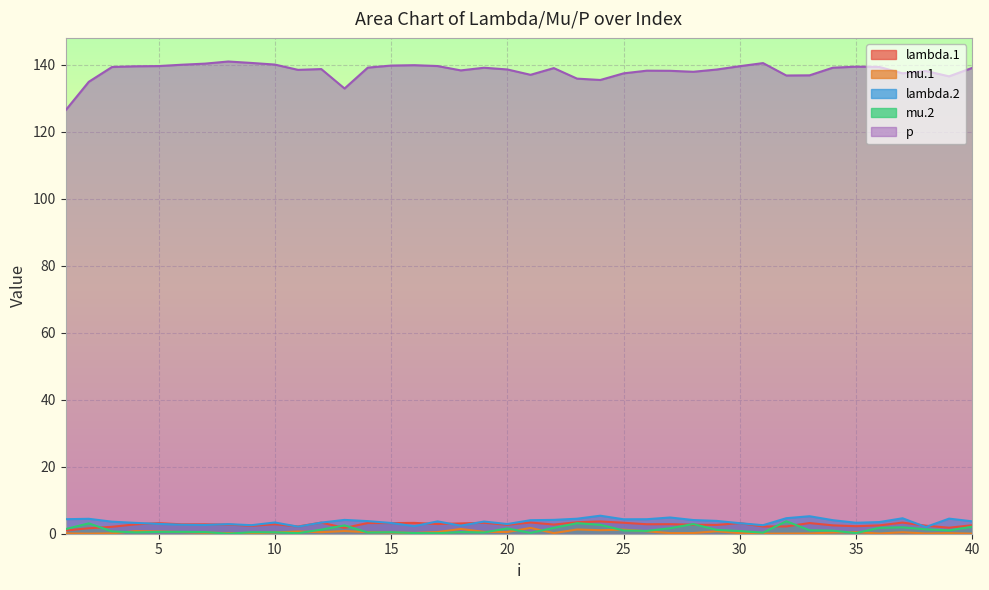

Between which two adjacent categories do mu.2 and lambda.1 first intersect?

2 and 3